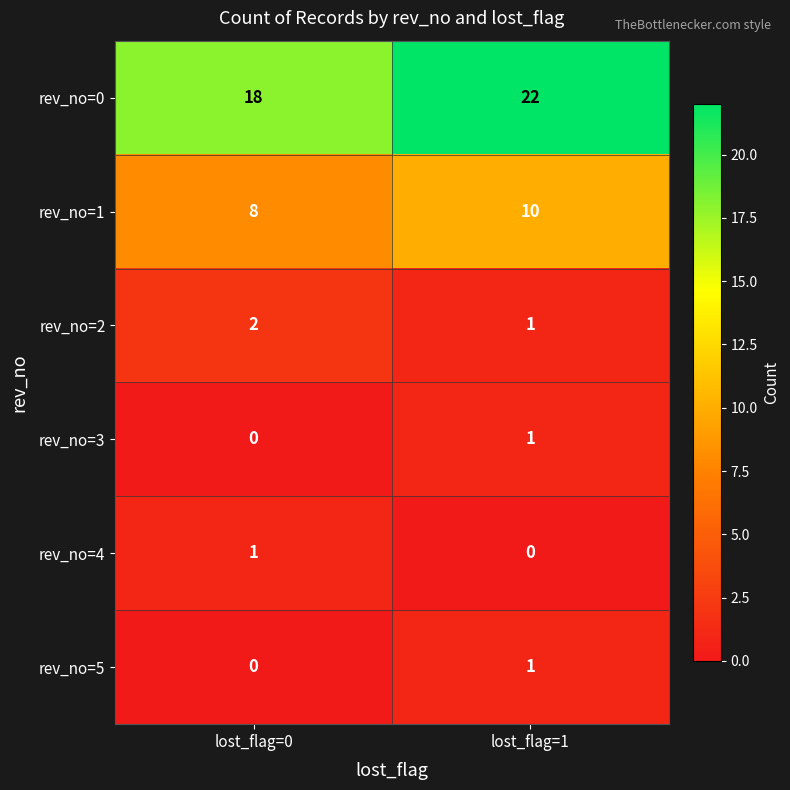

At how many categories does at least one series exceed 9?

2